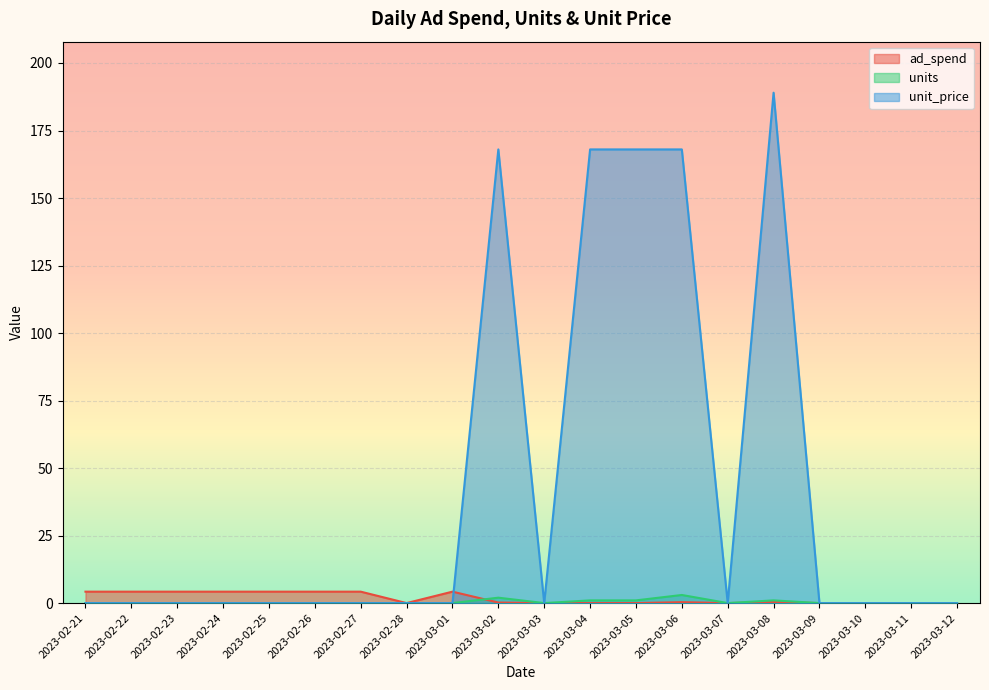

True or false: unit_price and units intersect in this chart.

False